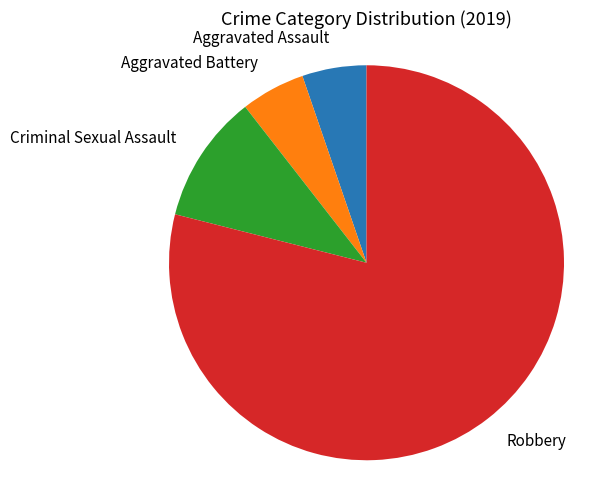

What is the majority slice?

Robbery